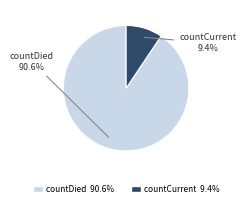

Does any single category account for the majority?

Yes